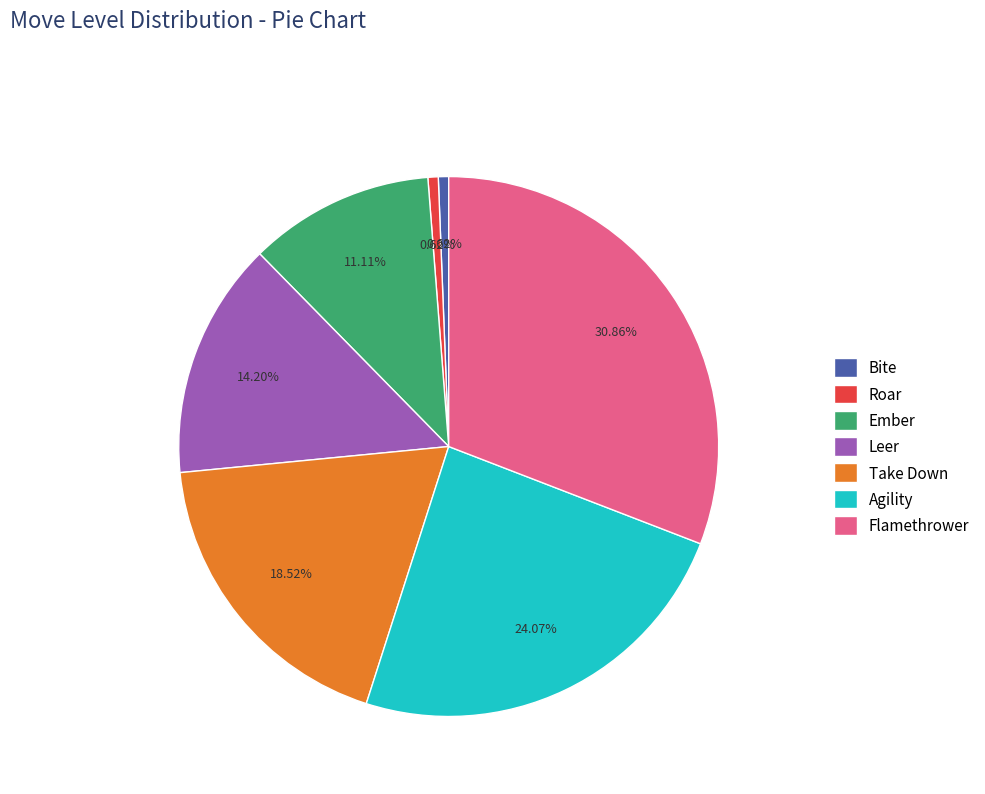

True or false: Leer accounts for 1% of the total.

False